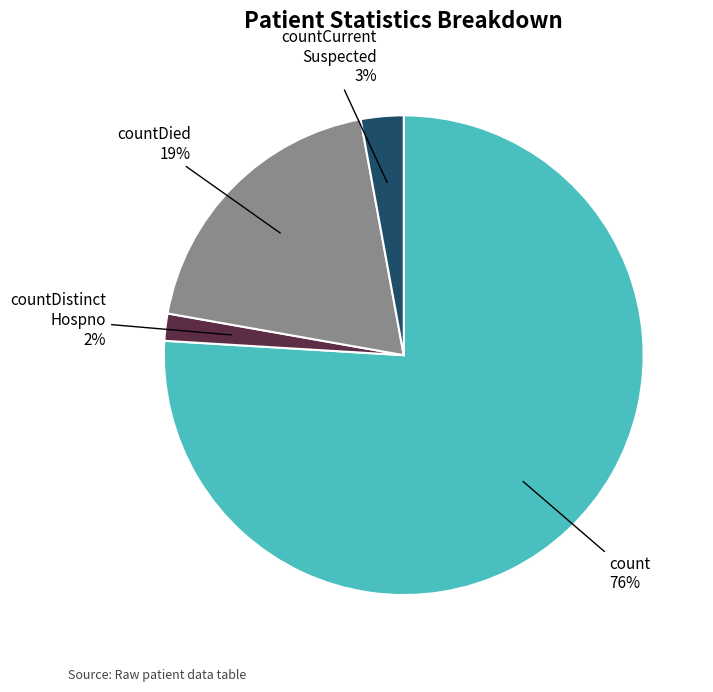

Is there any slice that represents more than half of the pie?

Yes